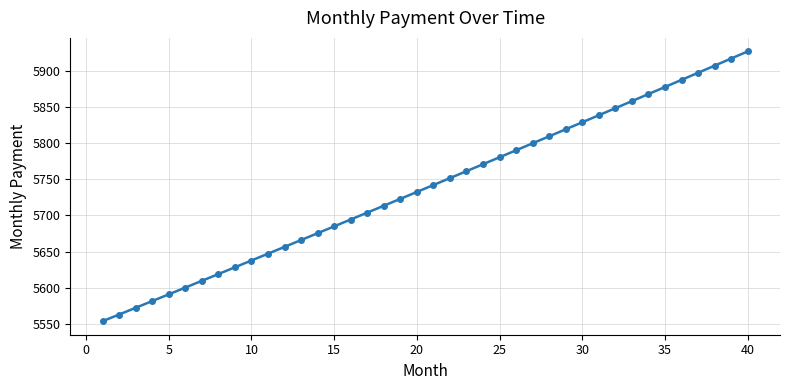

What is the minimum value shown in the chart?

5553.9